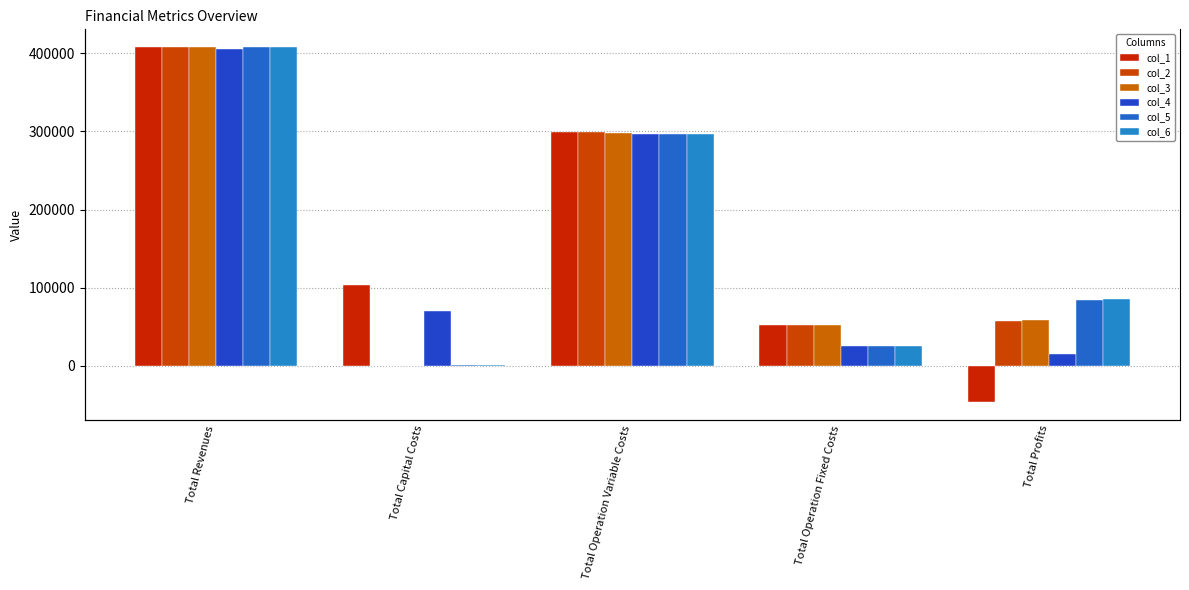

What is the difference between the col_3 values at Total Capital Costs and Total Operation Fixed Costs?

51502.8